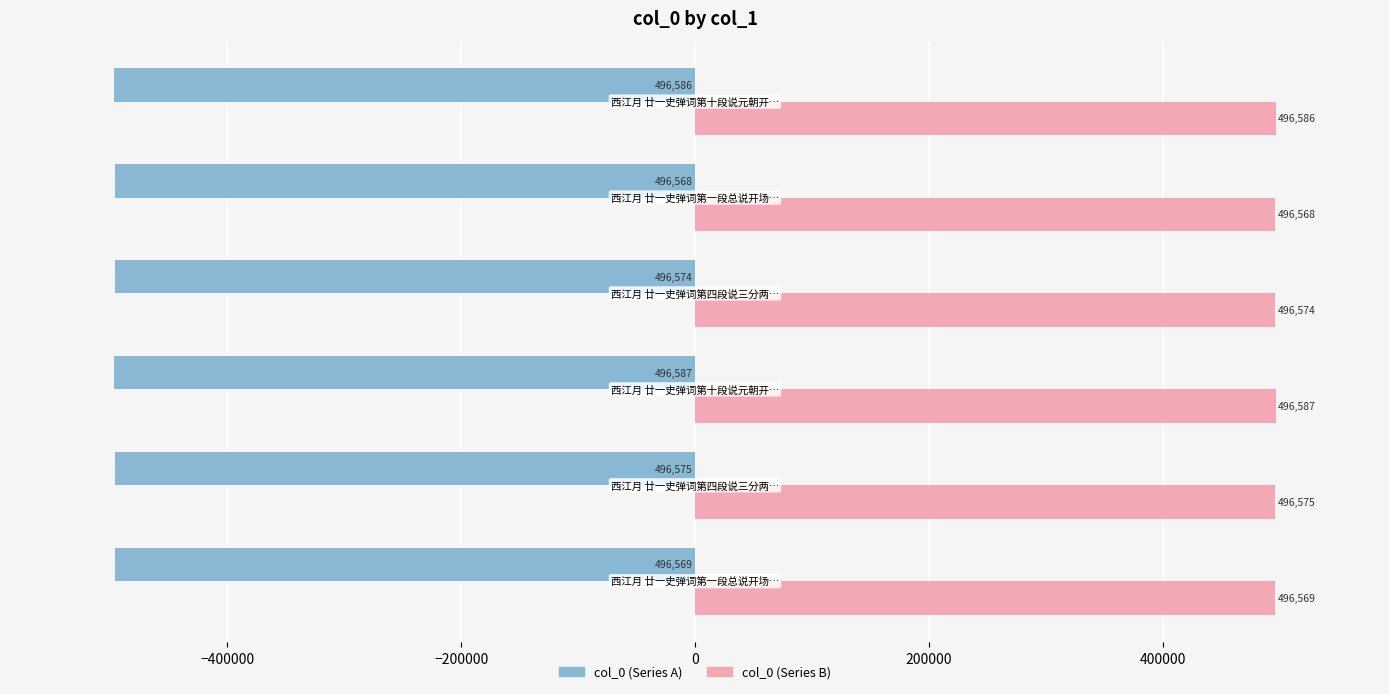

How many distinct data groups are displayed?

2